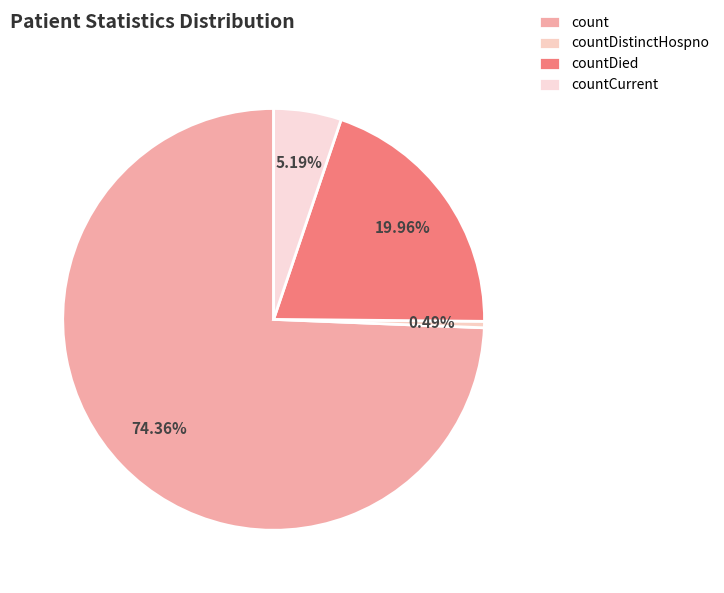

To the nearest percent, what is the difference between the largest and smallest slice percentages?

74%